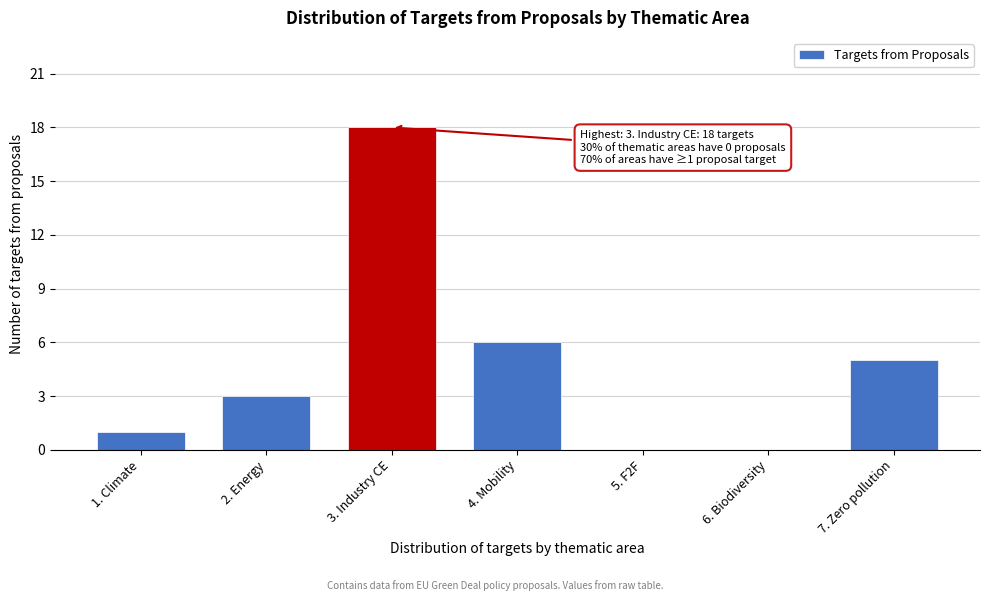

Reading left to right, extract all data points from this chart.

1. Climate=1	2. Energy=3	3. Industry CE=18	4. Mobility=6	5. F2F=0	6. Biodiversity=0	7. Zero pollution=5